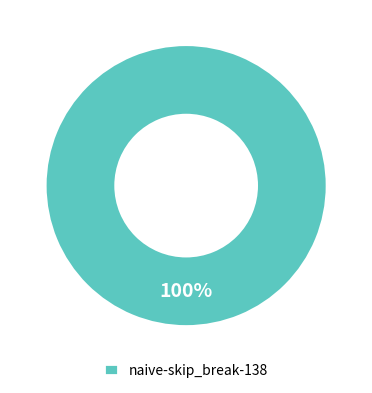

Is there a majority slice in this chart?

Yes